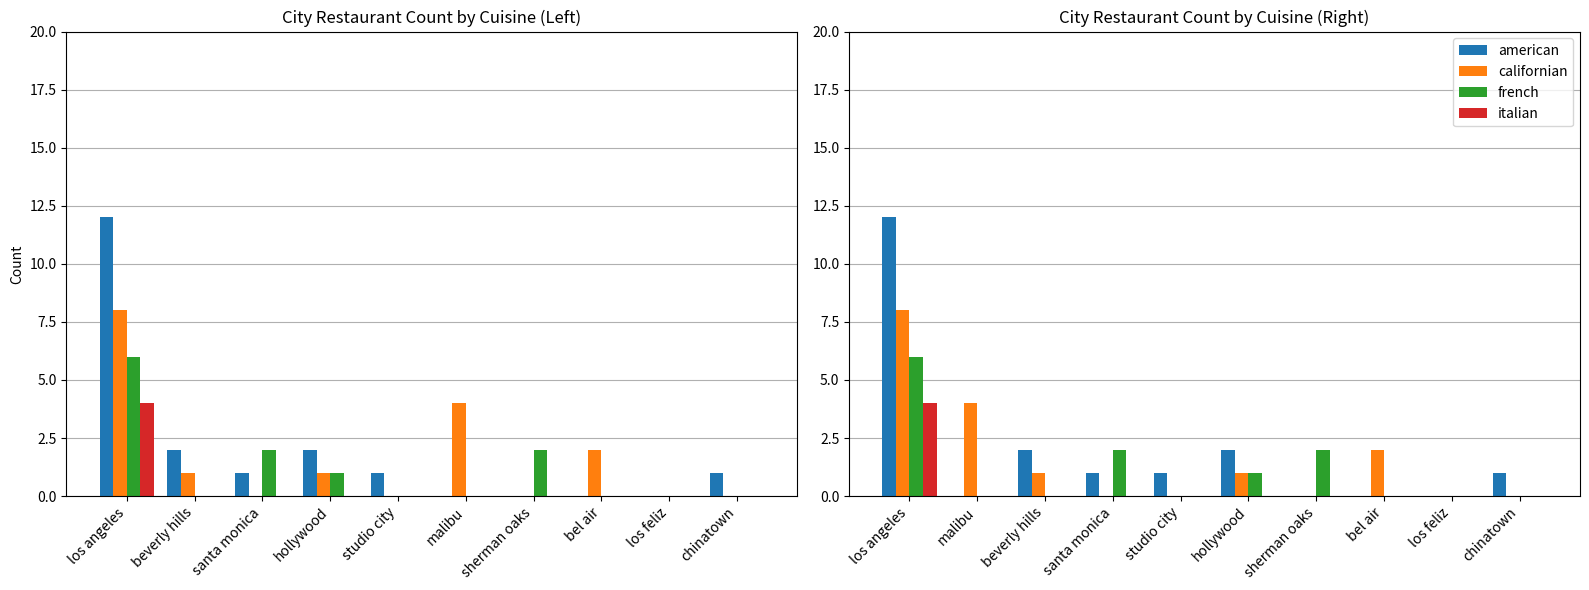

Rank the series by their average value, from highest to lowest.

american, californian, french, italian